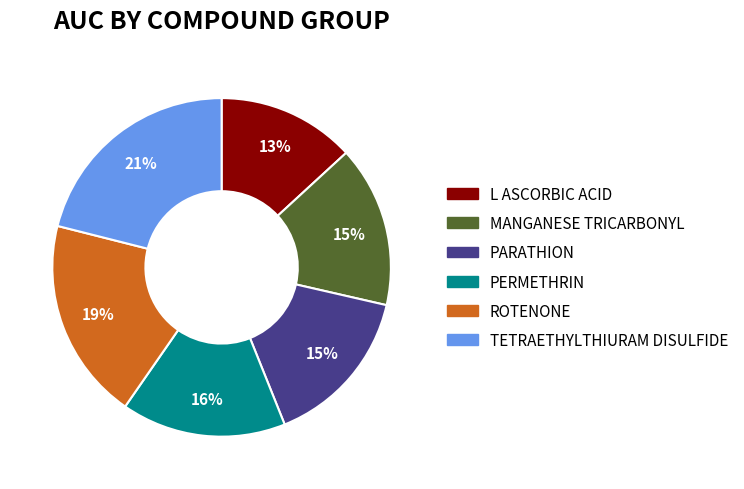

Is there any slice that represents more than half of the pie?

No